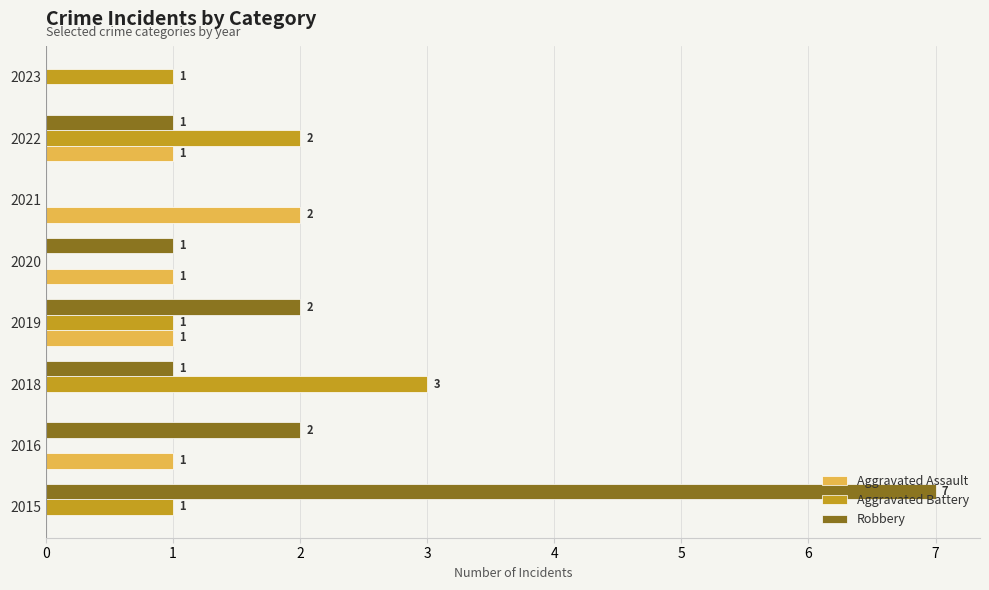

True or false: Aggravated Assault has a value of 1 at 2019.

True